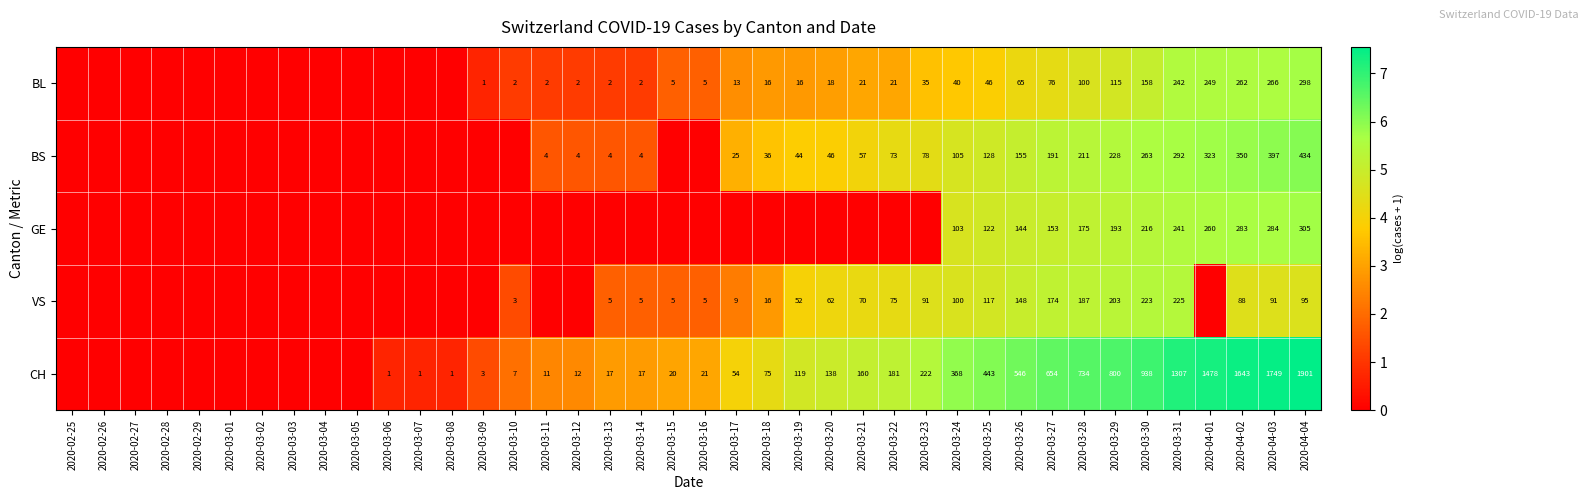

Is it true that CH equals 54 at 2020-03-17?

True